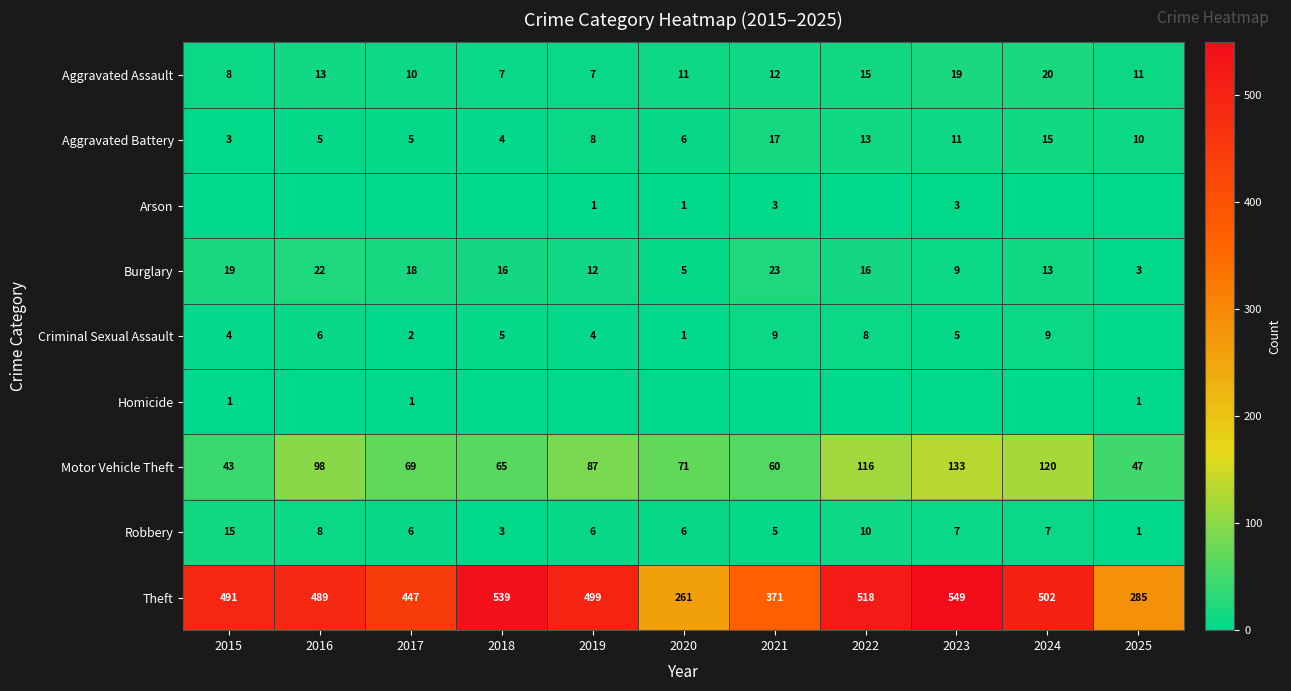

What is the approximate value of Motor Vehicle Theft at 2020, to the nearest 5?

70